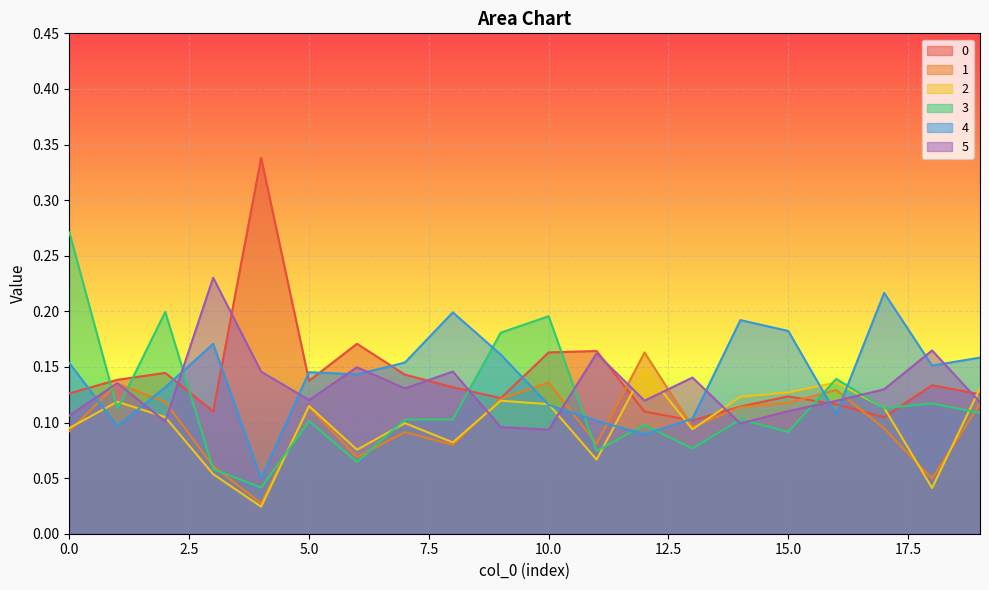

Rank the series at 14 from highest to lowest value.

4, 2, 0, 1, 3, 5